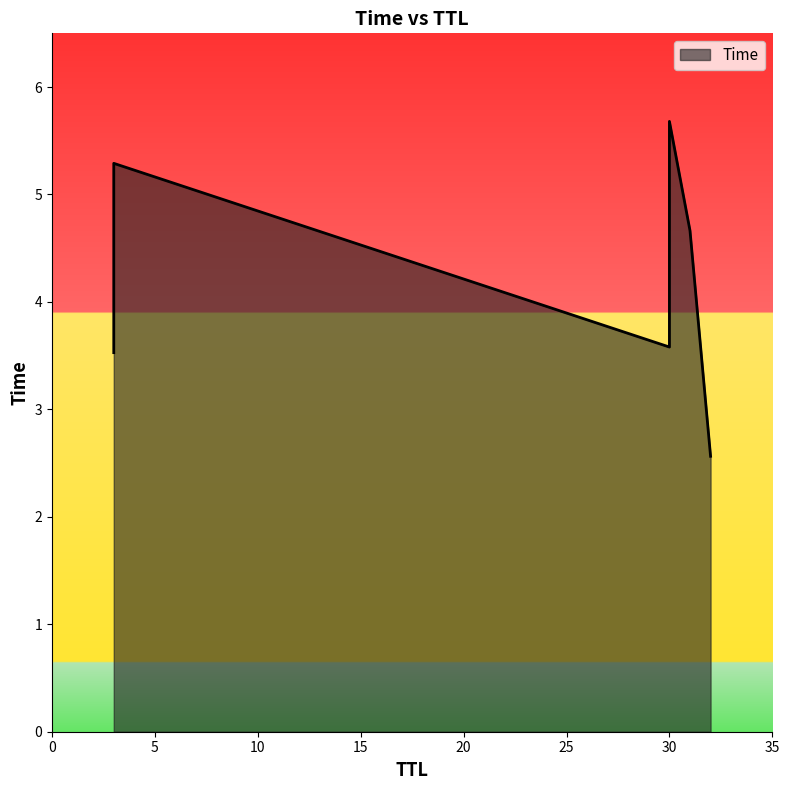

How many lines are shown in the chart?

1